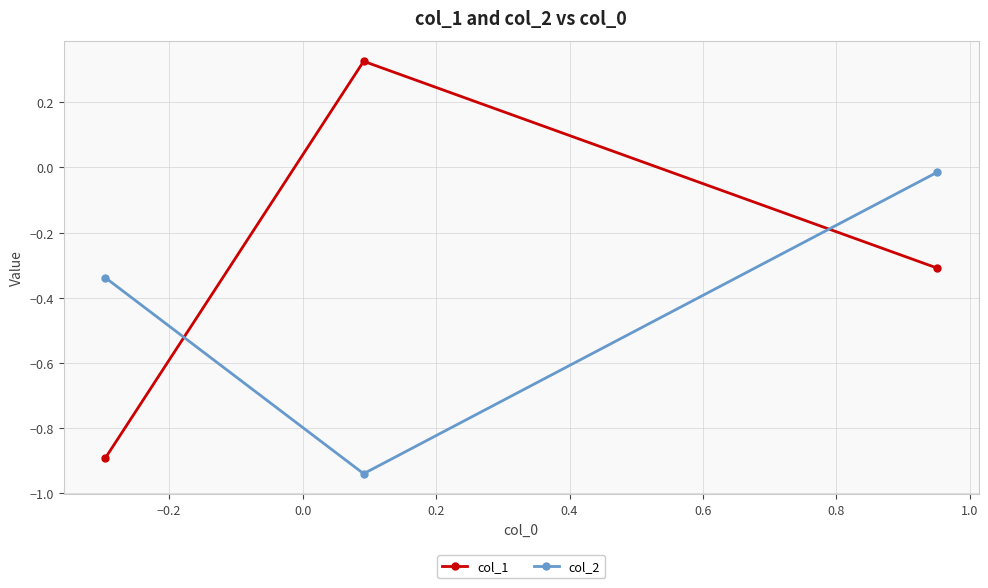

How many data points in col_1 are above 0?

1